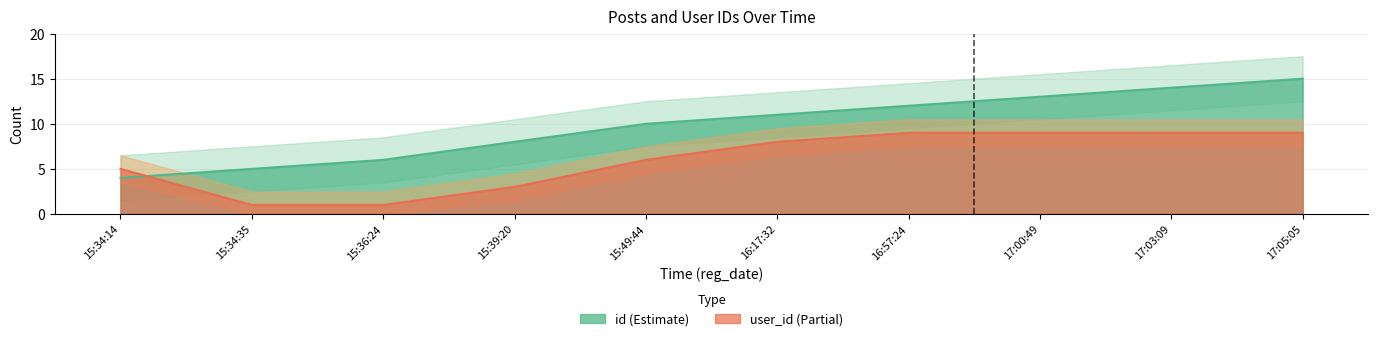

What is the spread (max minus min) of values at 15:34:14?

1